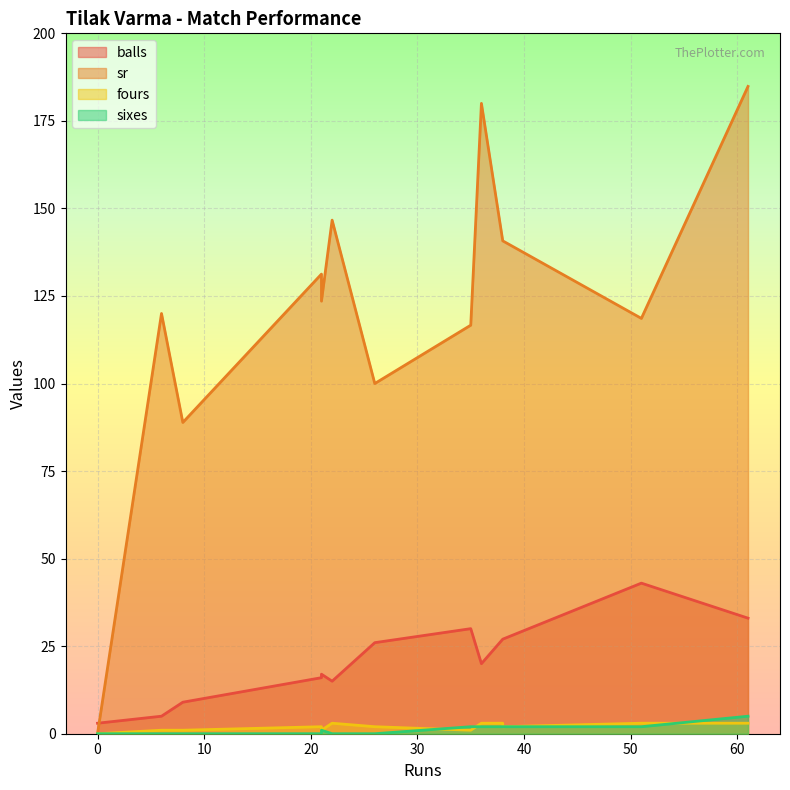

True or false: sr has more than 1 interior local peaks.

True